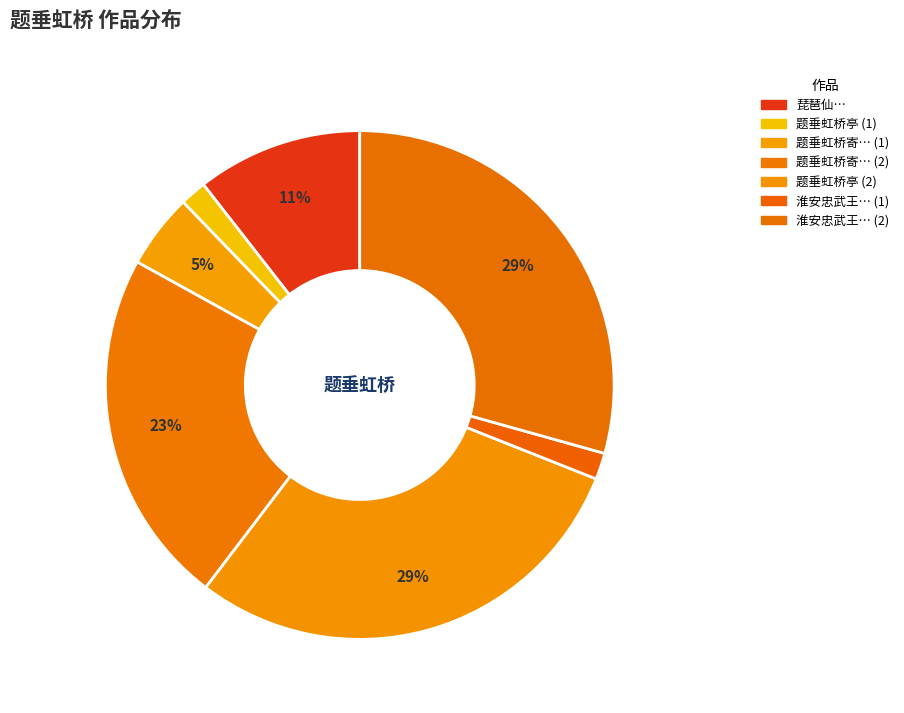

To the nearest percent, what is the average slice percentage?

14%